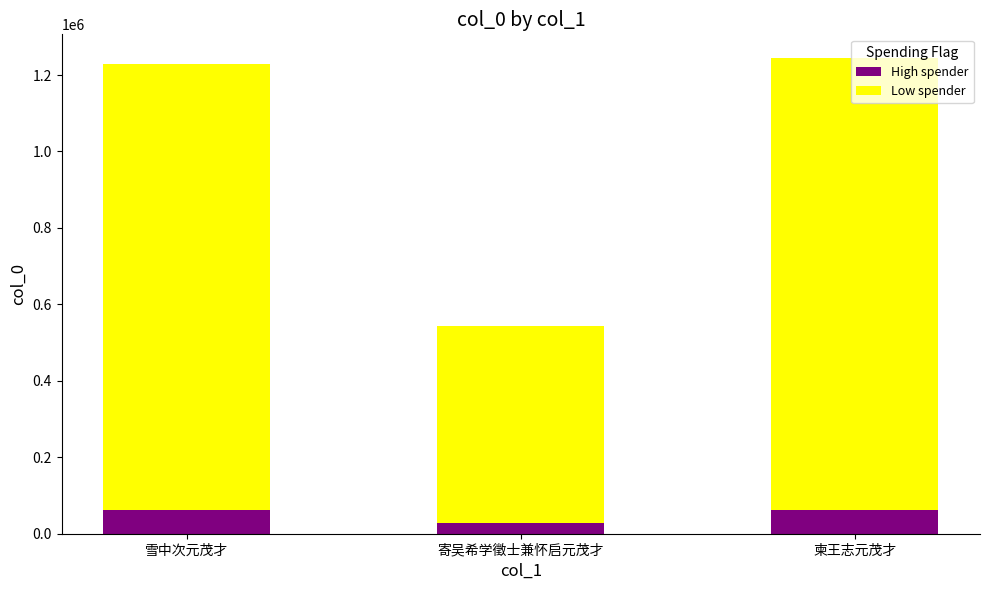

What is the average value of the High spender series?

50272.1